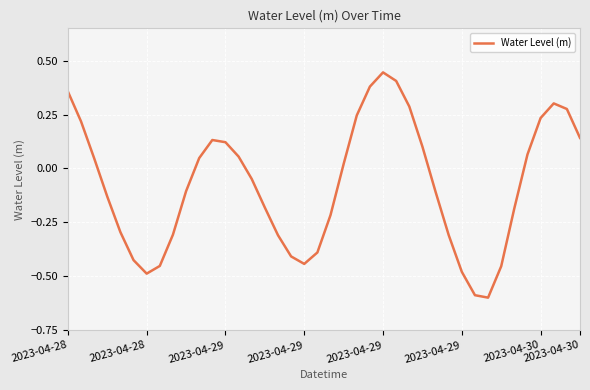

What is the minimum value shown in the chart?

-0.6